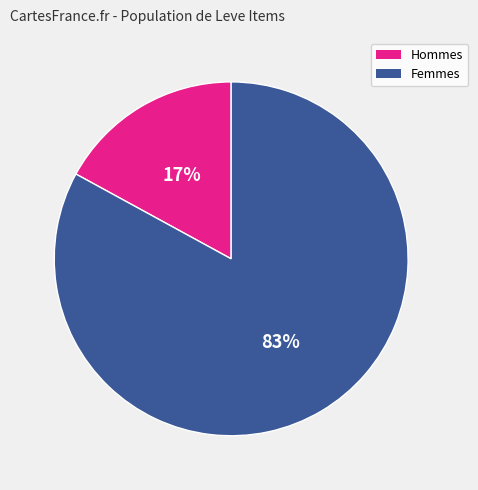

Does any single category account for the majority?

Yes